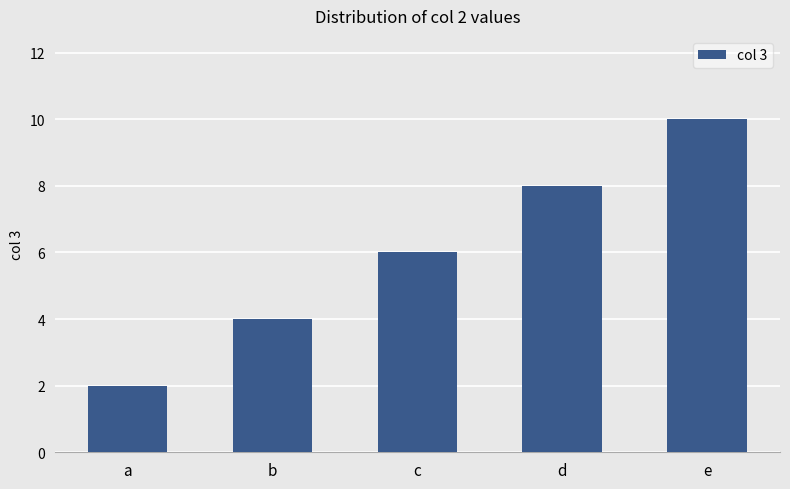

List the labels in order of value, largest first.

e, d, c, b, a